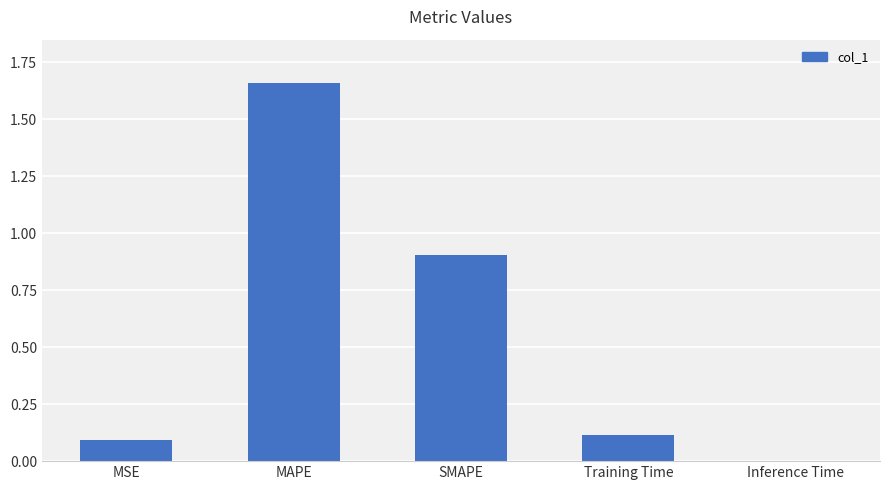

What is the average value?

0.6